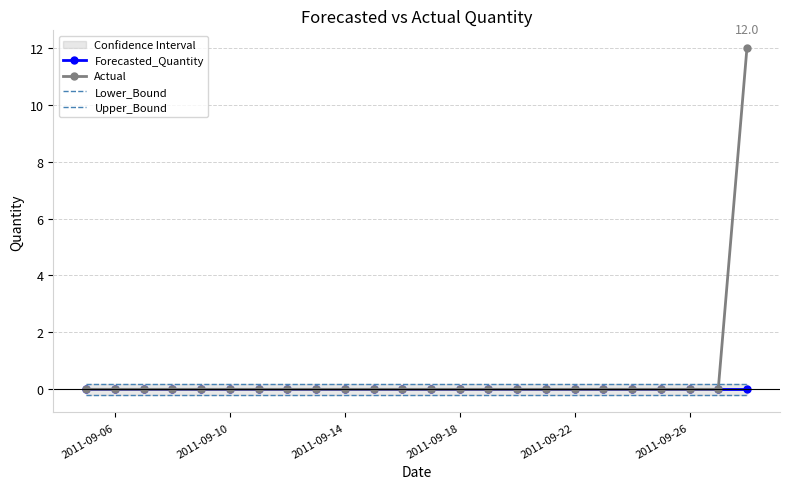

True or false: Forecasted_Quantity and Upper_Bound intersect in this chart.

False